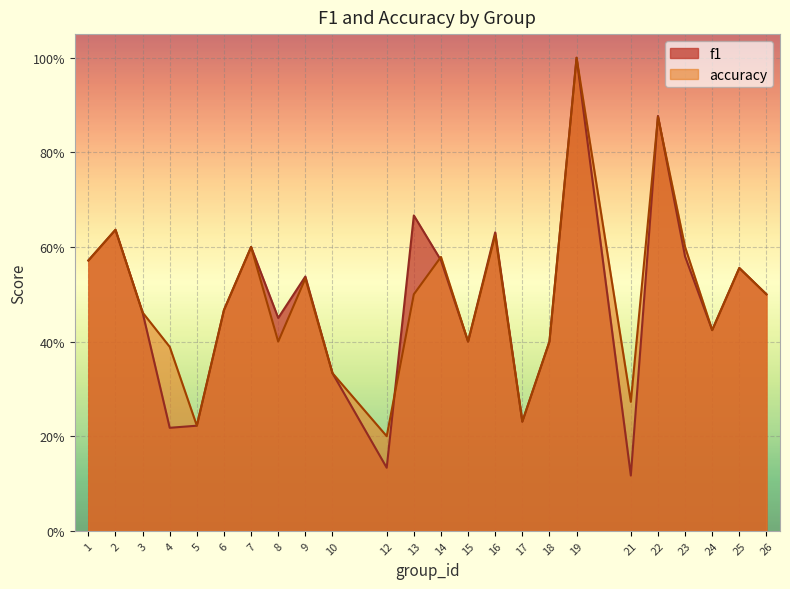

Reading left to right, extract all data points from this chart.

f1: 0.6	0.6	0.5	0.2	0.2	0.5	0.6	0.5	0.5	0.3	0.1	0.7	0.6	0.4	0.6	0.2	0.4	1.0	0.1	0.9	0.6	0.4	0.6	0.5
accuracy: 0.6	0.6	0.5	0.4	0.2	0.5	0.6	0.4	0.5	0.3	0.2	0.5	0.6	0.4	0.6	0.2	0.4	1.0	0.3	0.9	0.6	0.4	0.6	0.5